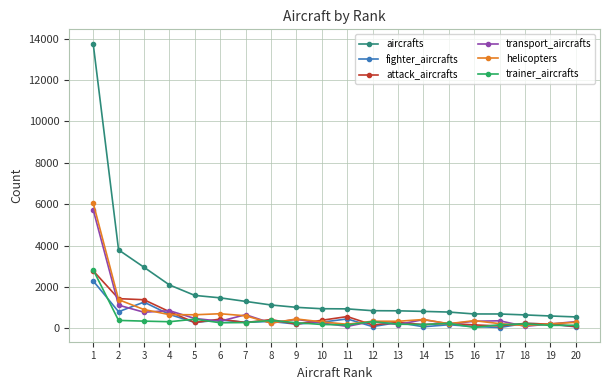

Which series has the widest spread of values?

aircrafts